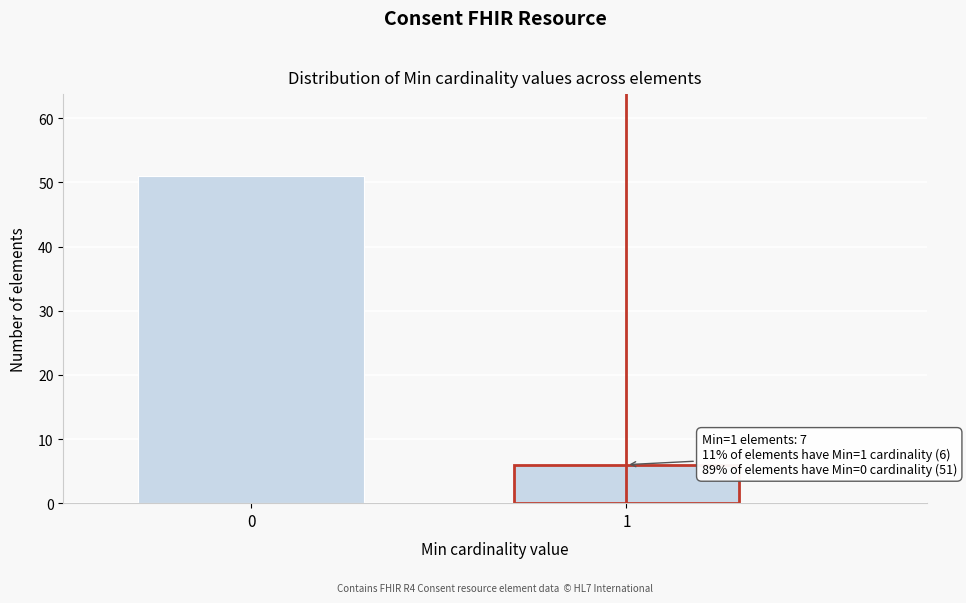

Reading left to right, transcribe all the data shown in this chart.

51	6